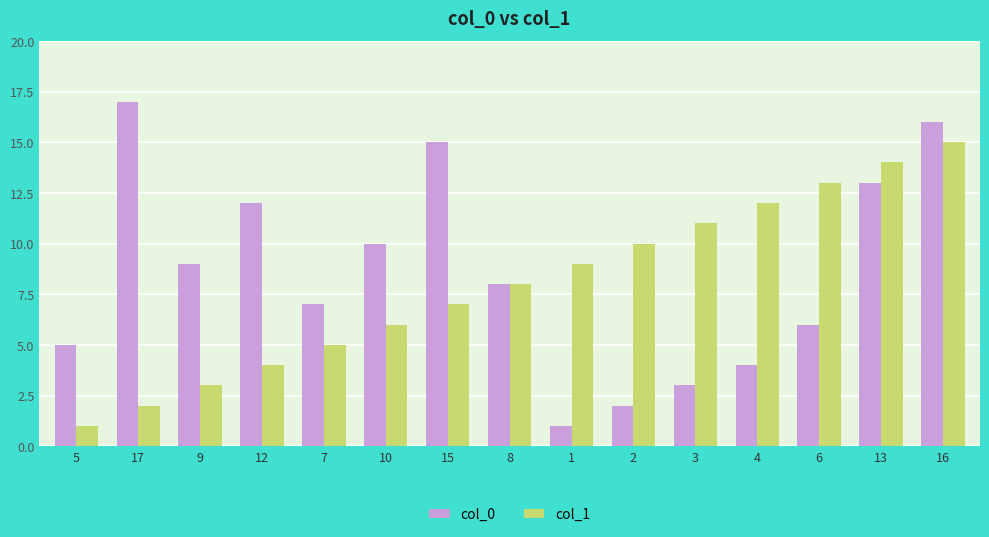

Rank the series at 12 from highest to lowest value.

col_0, col_1